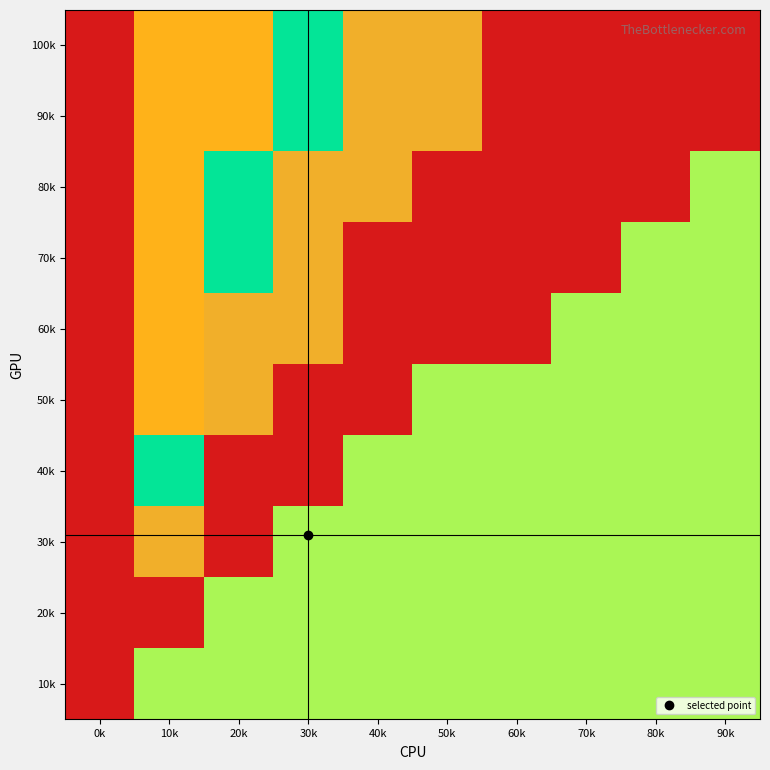

What is the spread (max minus min) of values at 80k?

1.0